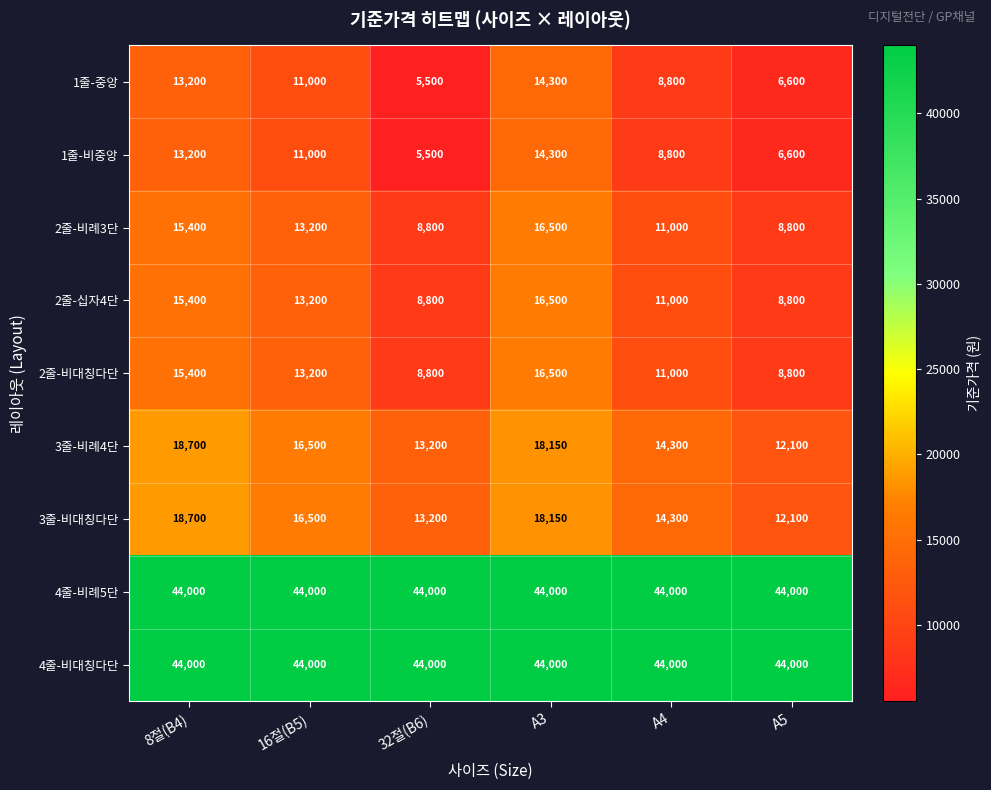

What is the spread (max minus min) of values at 16절(B5)?

33000